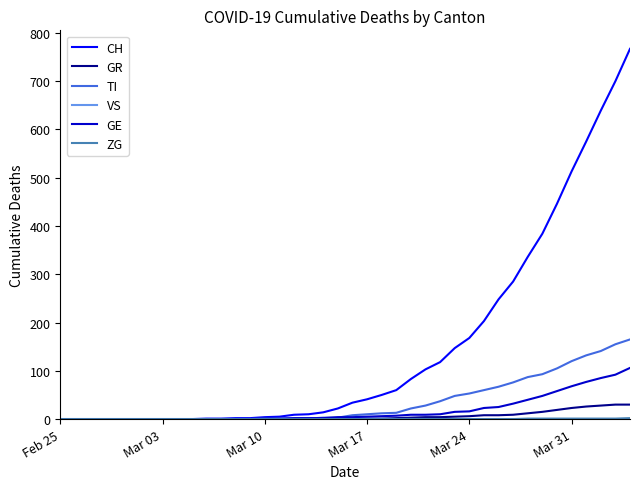

What is the maximum value for GE?

106